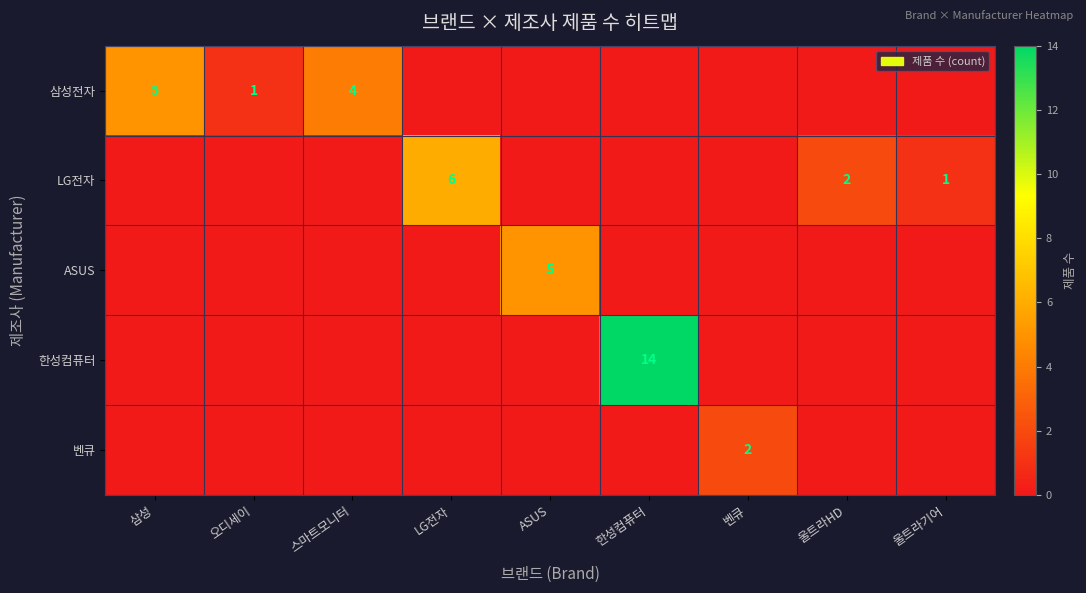

At how many categories does at least one series exceed 0?

9